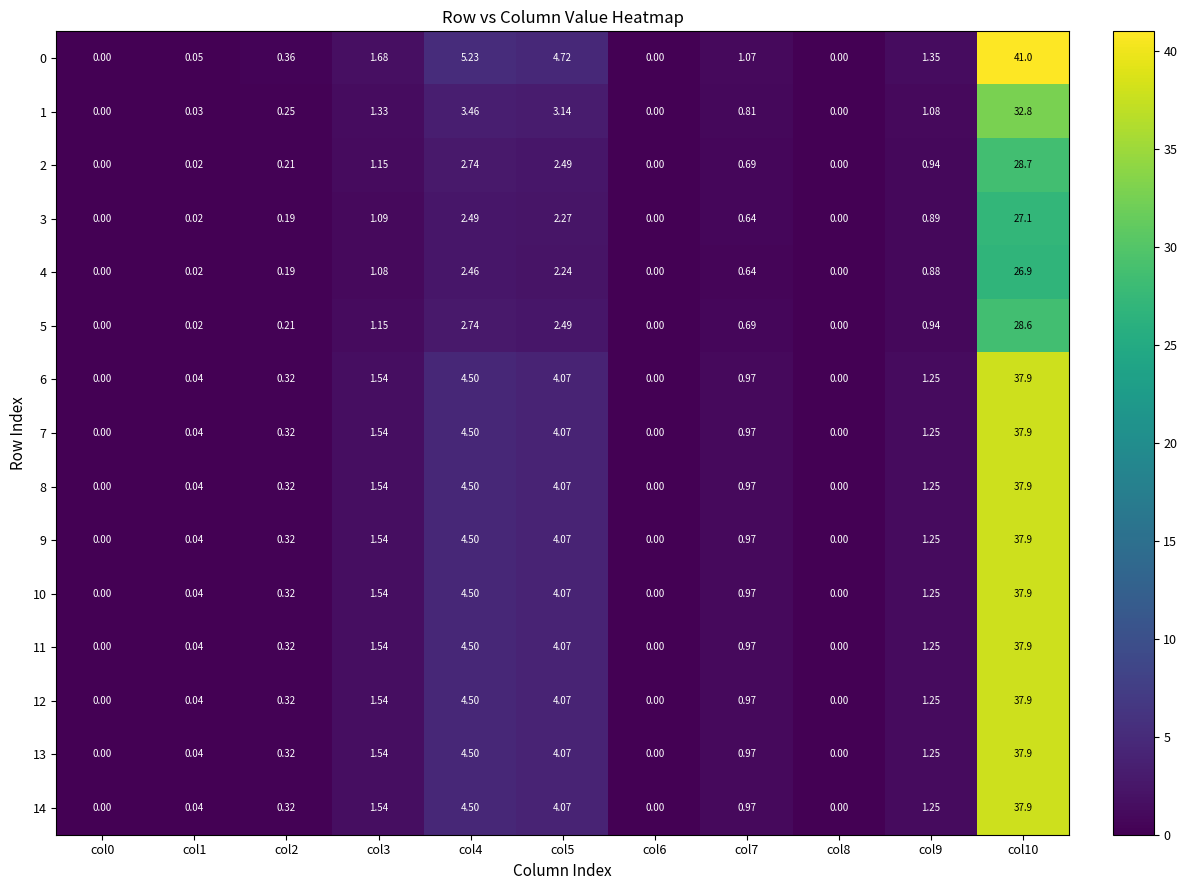

Is the value of 7 at col9 greater than the value of 1 at col6?

Yes